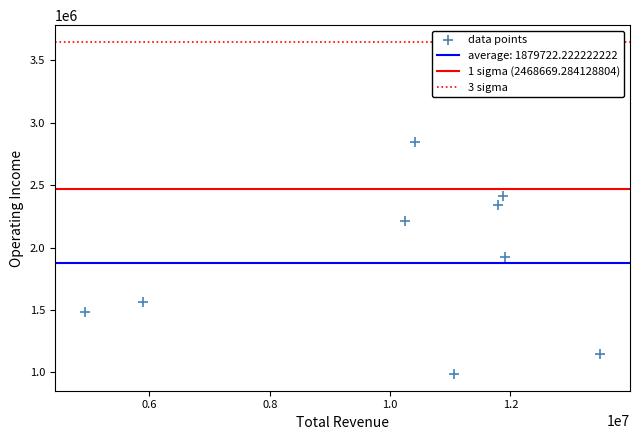

What is the average X value?

10177767